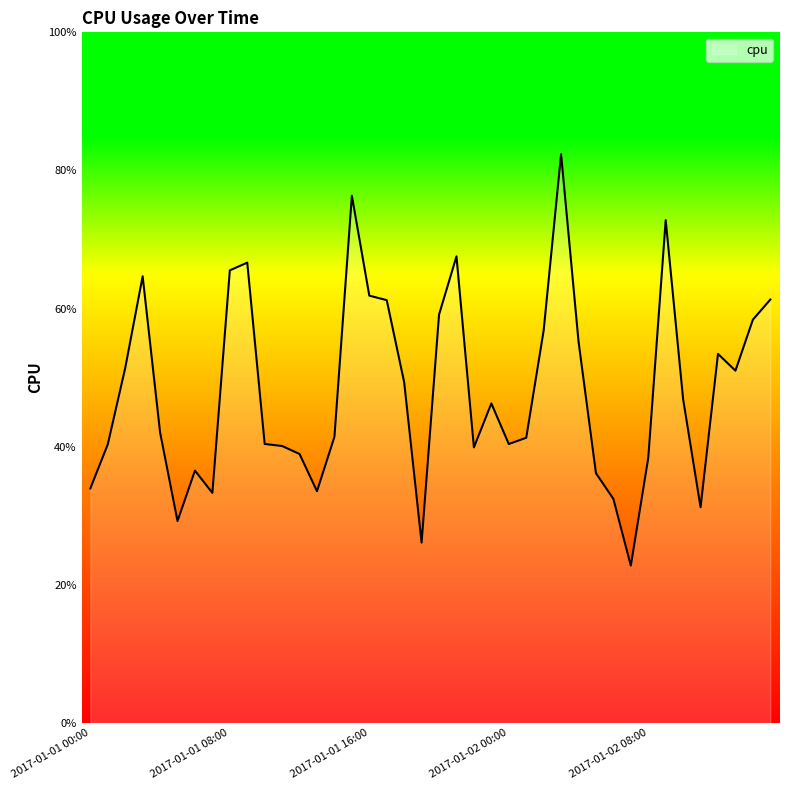

What is the difference between the second highest and minimum values?

0.5